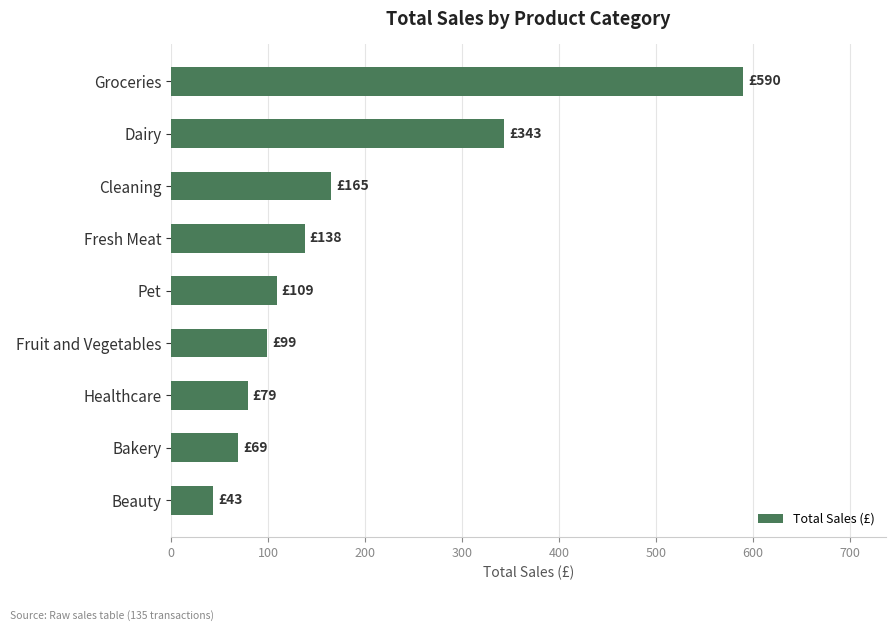

Reading top to bottom, transcribe all the data shown in this chart.

589.9	343.5	164.7	137.7	108.8	99.2	78.8	68.8	43.0